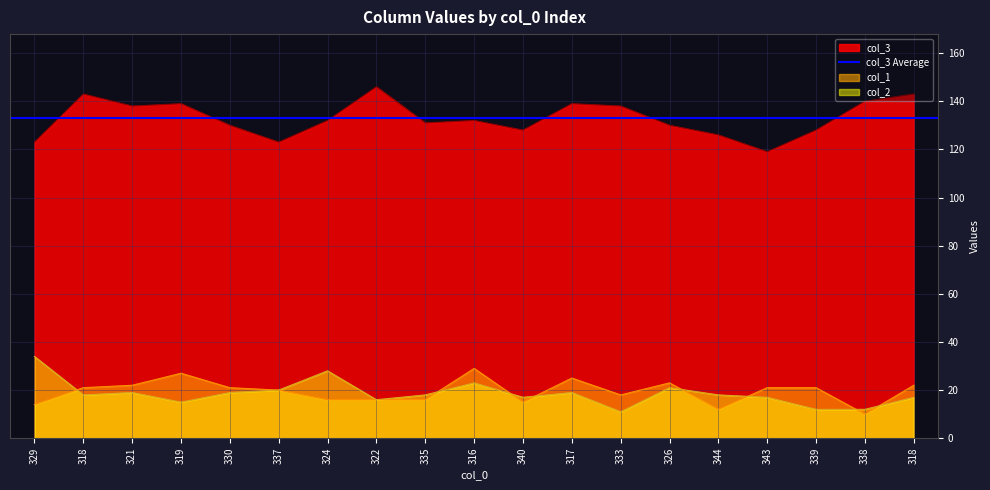

Between which two adjacent categories do col_2 and col_1 first intersect?

329 and 318